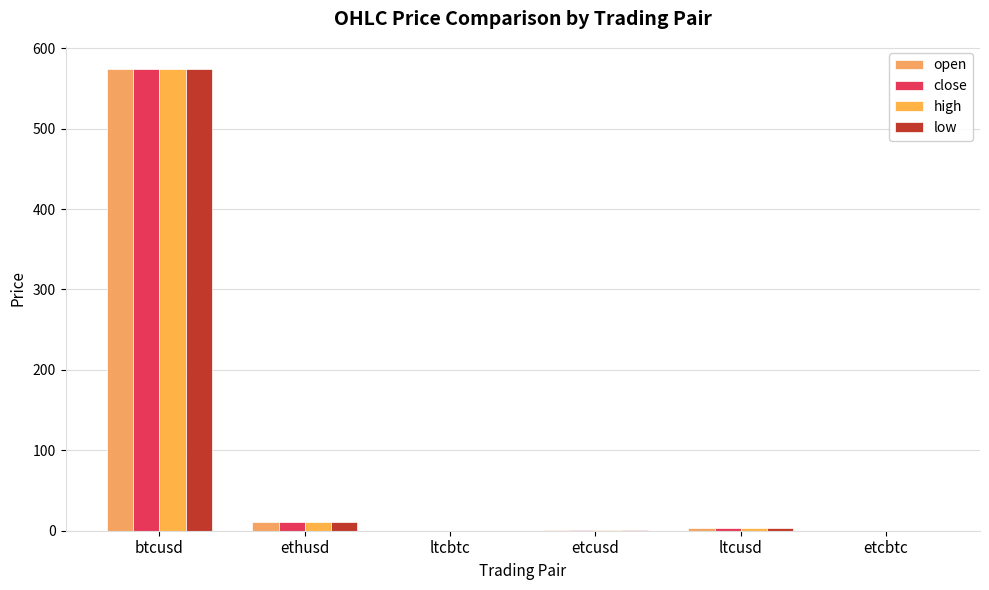

Reading left to right, list all the values displayed in this chart.

open: 574.1	10.9	0.0	1.3	3.8	0.0
close: 574.2	10.9	0.0	1.3	3.8	0.0
high: 574.2	10.9	0.0	1.3	3.8	0.0
low: 574.1	10.9	0.0	1.3	3.8	0.0